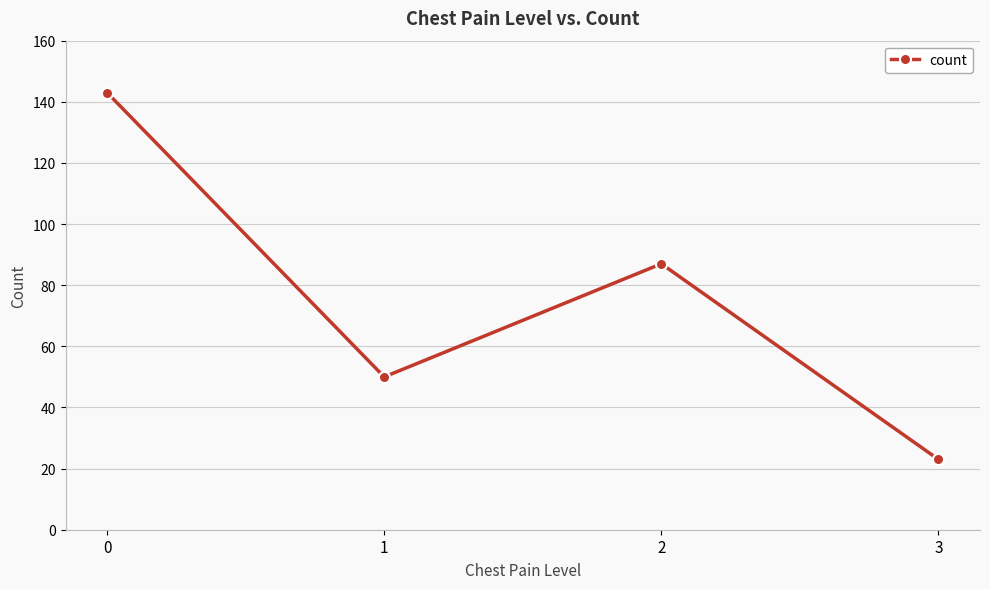

Reading right to left, extract all data points from this chart.

23	87	50	143